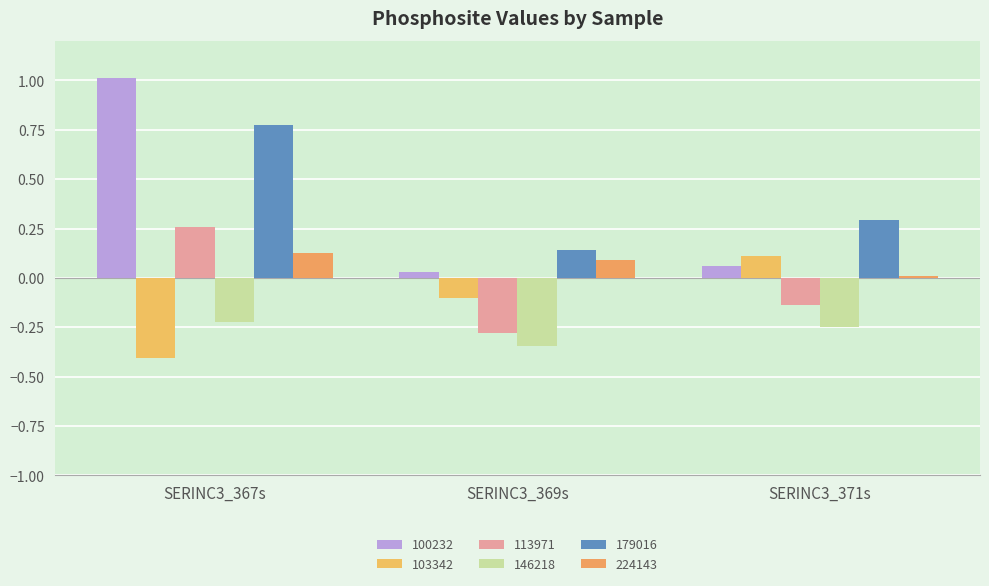

At which label is 179016 closest to 0?

SERINC3_369s